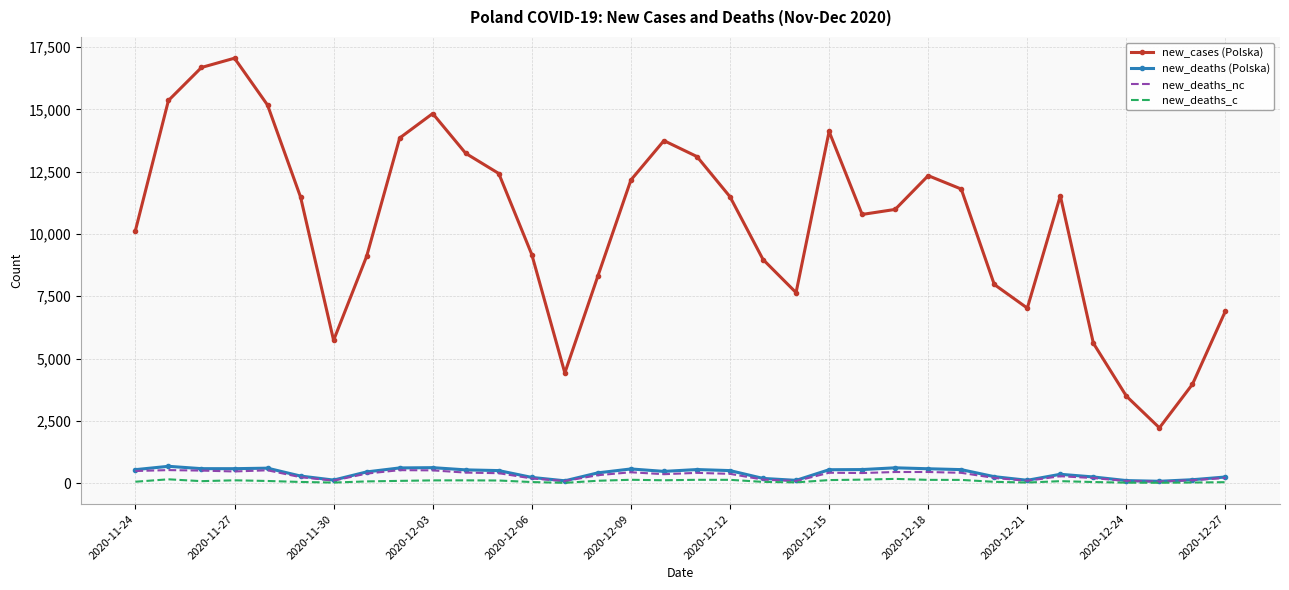

True or false: new_deaths_c and new_cases (Polska) intersect in this chart.

False